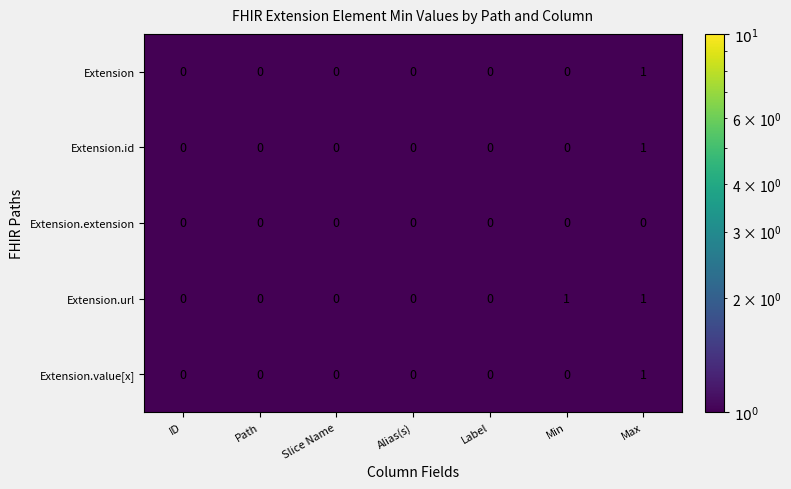

At which category is the sum across all series the highest?

Max